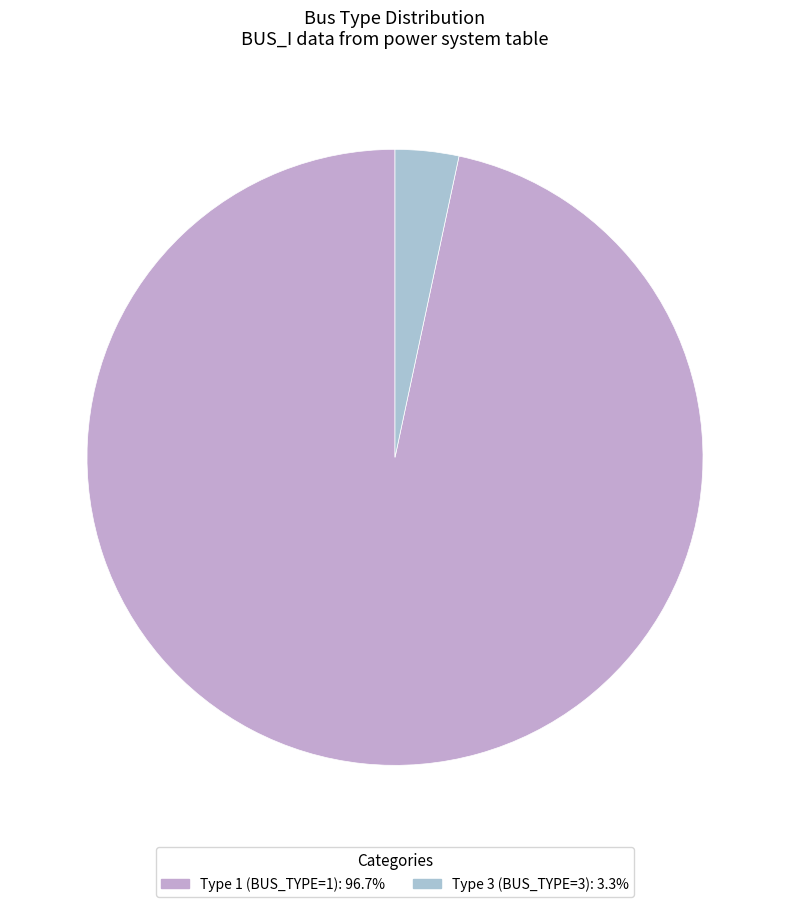

How many segments does this pie chart have?

2